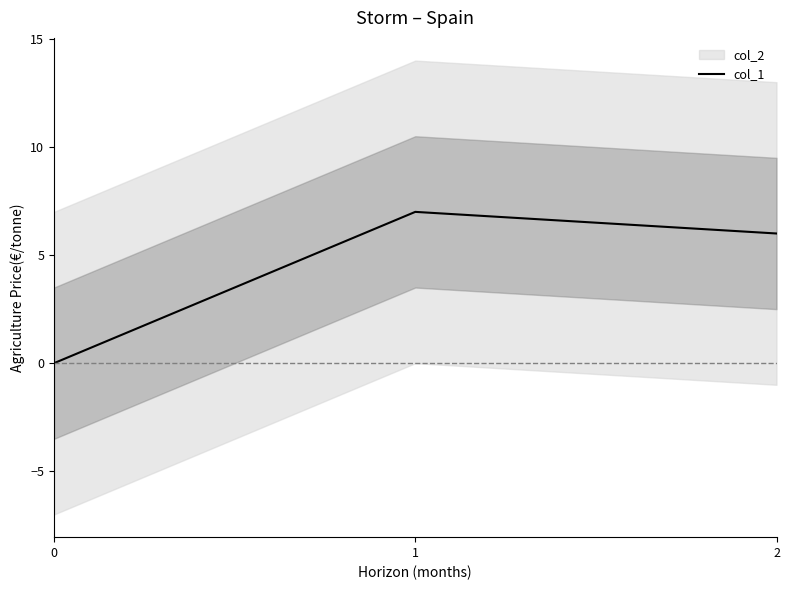

What is the value of the 3rd point from the left?

6